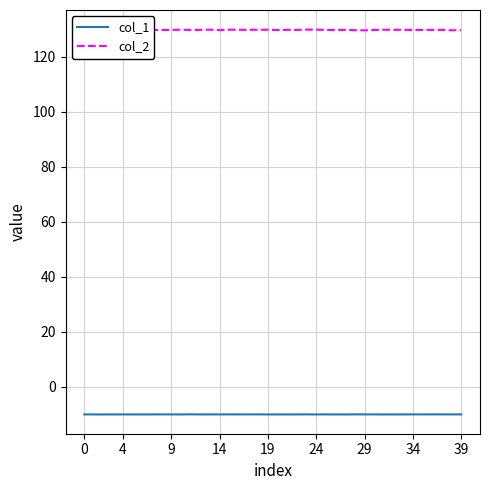

Rank the series by their average value, from highest to lowest.

col_2, col_1